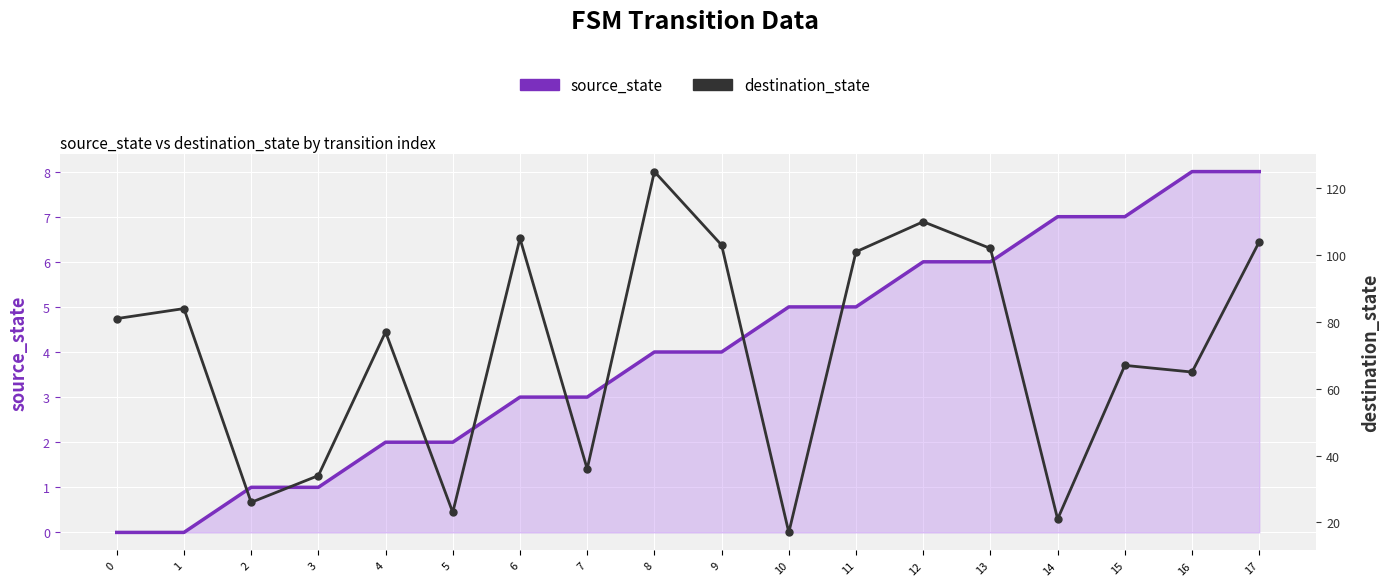

Which series reaches the minimum Y coordinate?

source_state